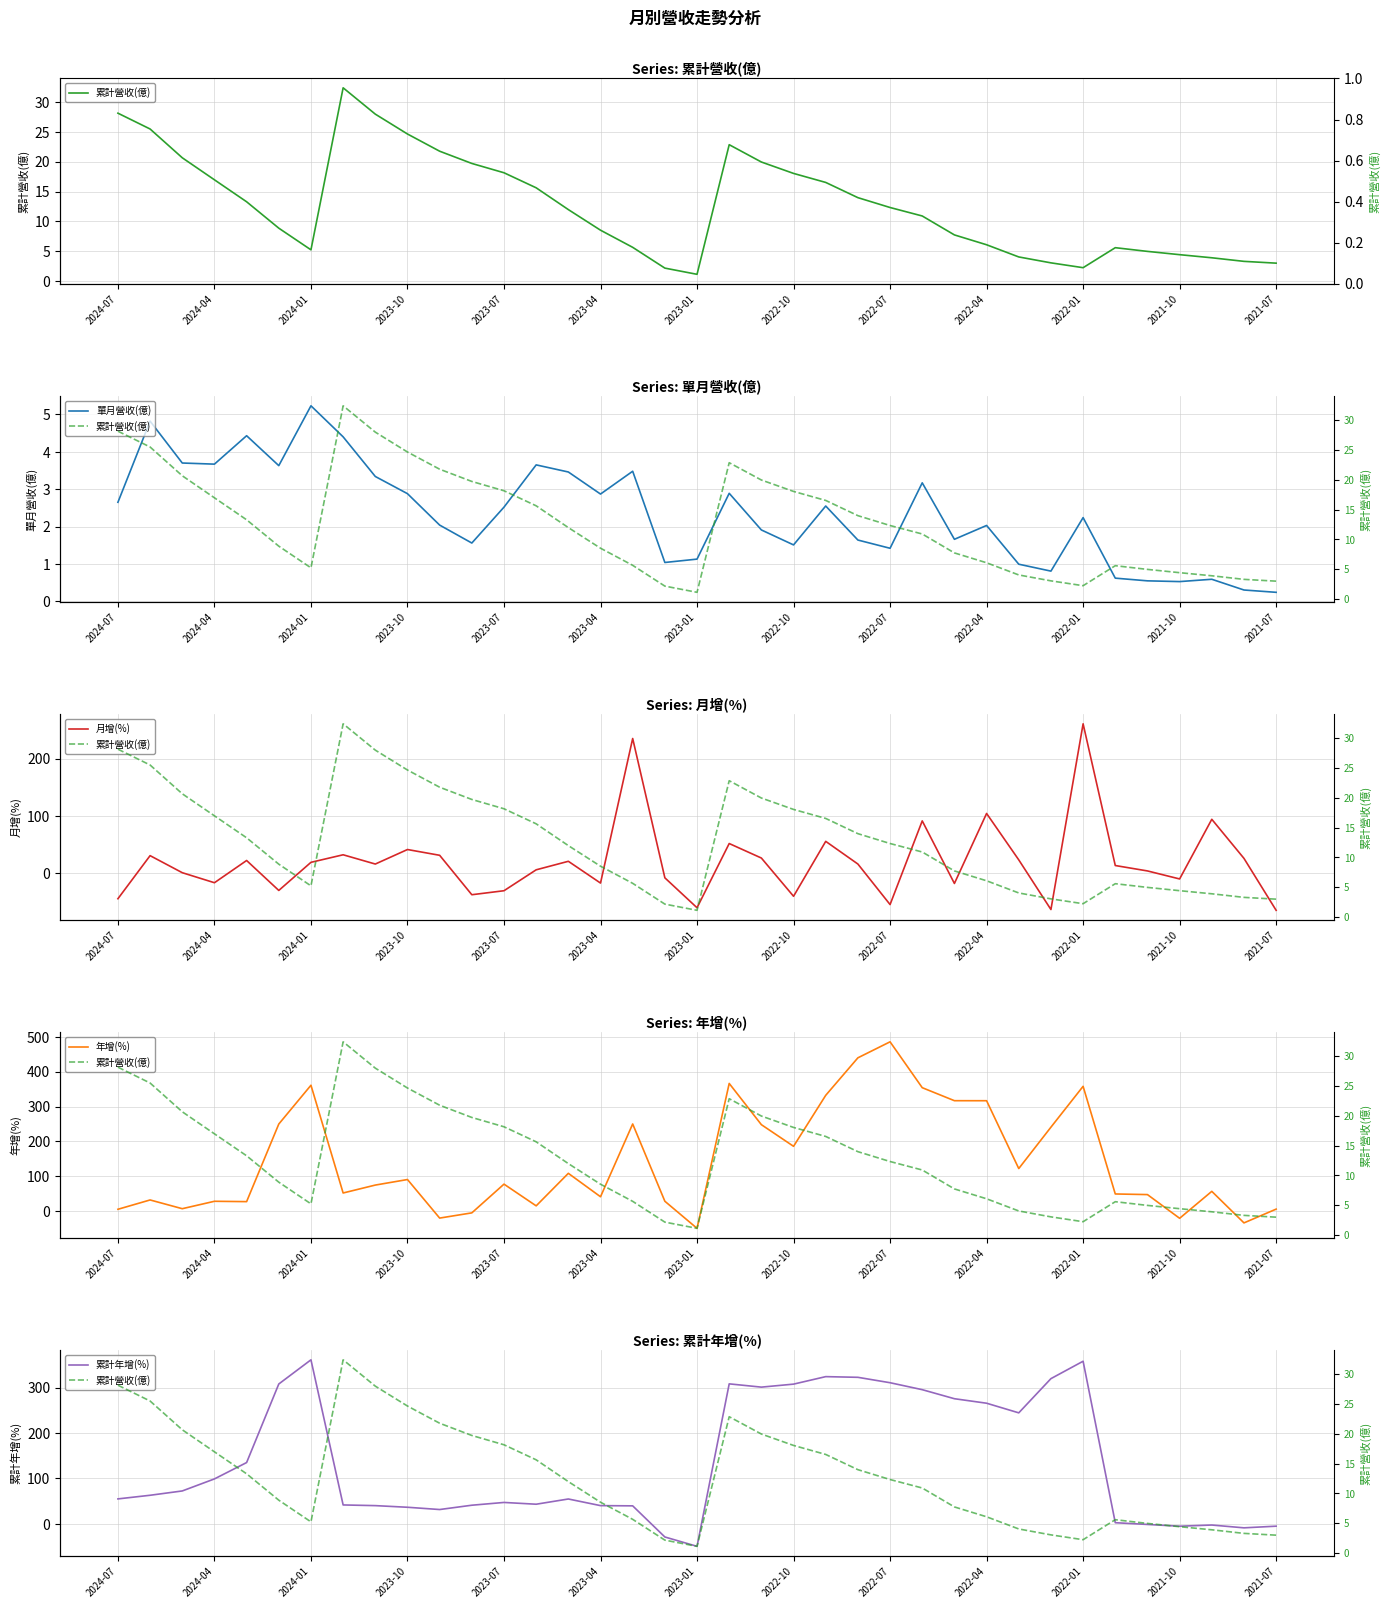

Which category has the highest value in the 單月營收(億) series?

2024-01